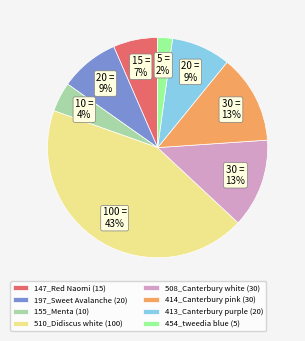

Is there any slice that represents more than half of the pie?

No